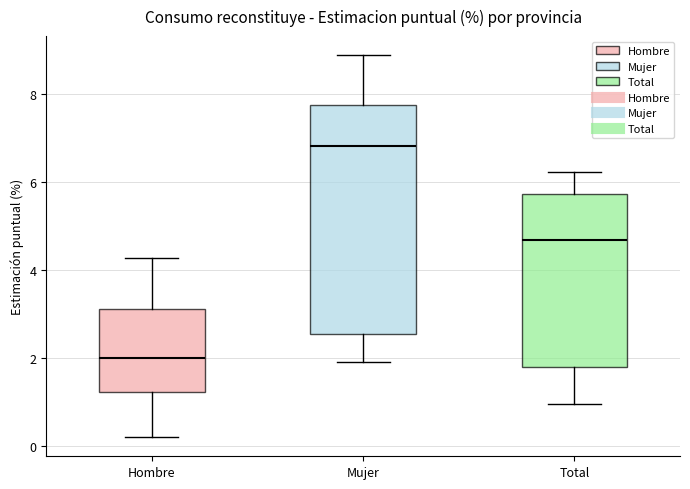

Which box is the tallest, from its lower edge to its upper edge?

Mujer